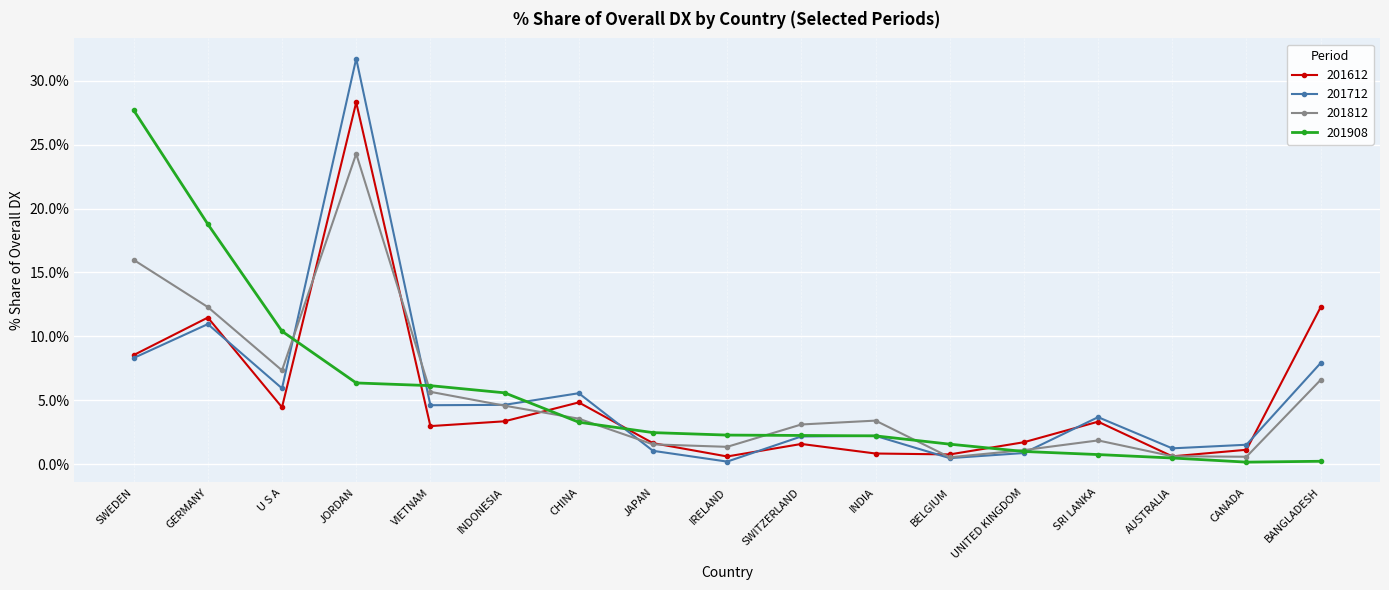

How many interior local valleys does the 201812 series have?

4